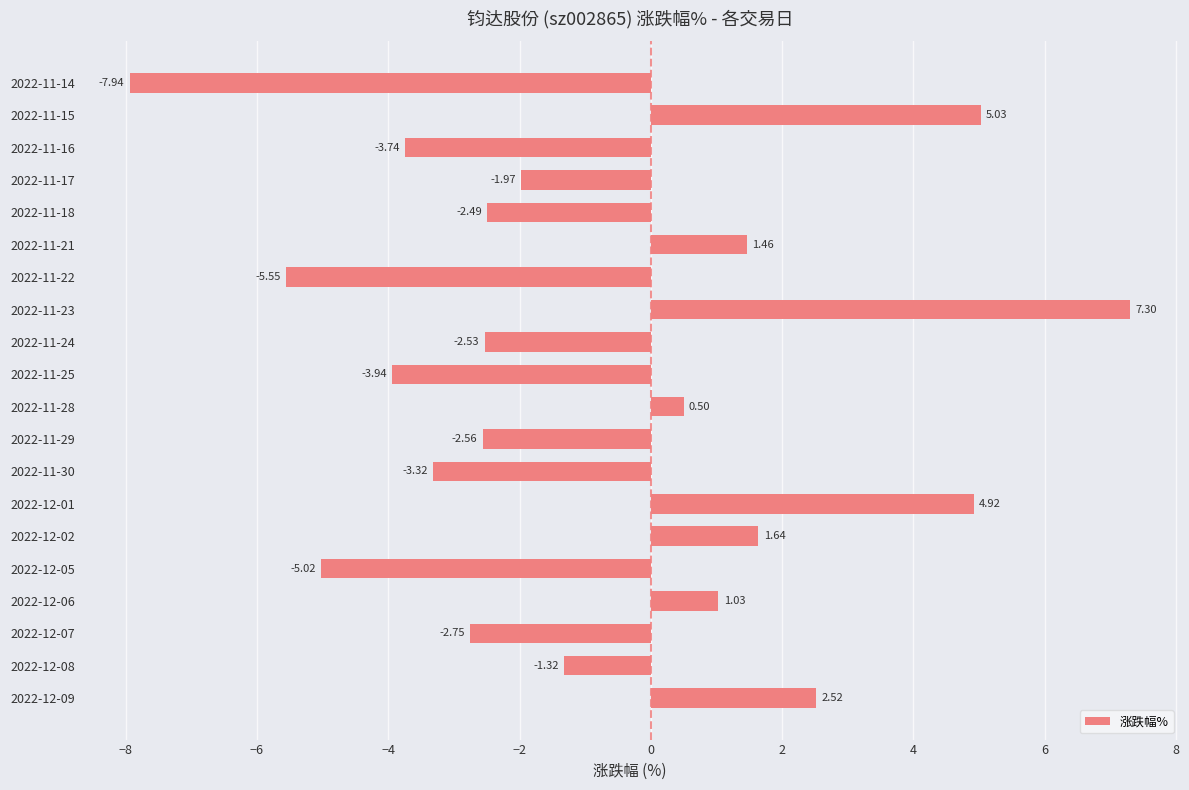

What is the change in value from 2022-12-05 to 2022-11-30?

+1.7